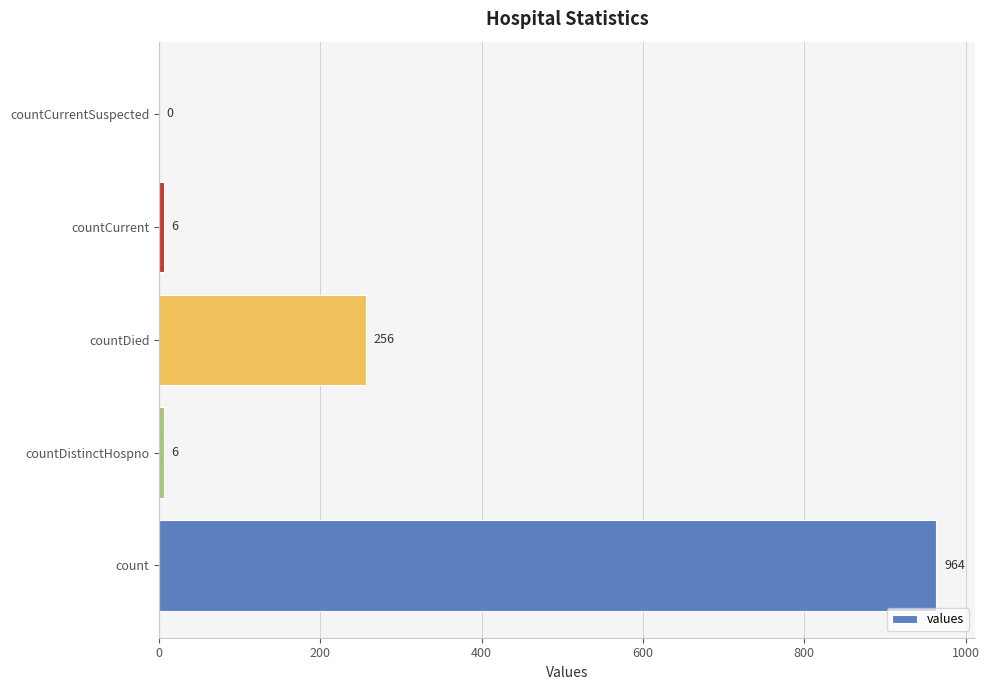

True or false: the data shows 1447 at count.

False